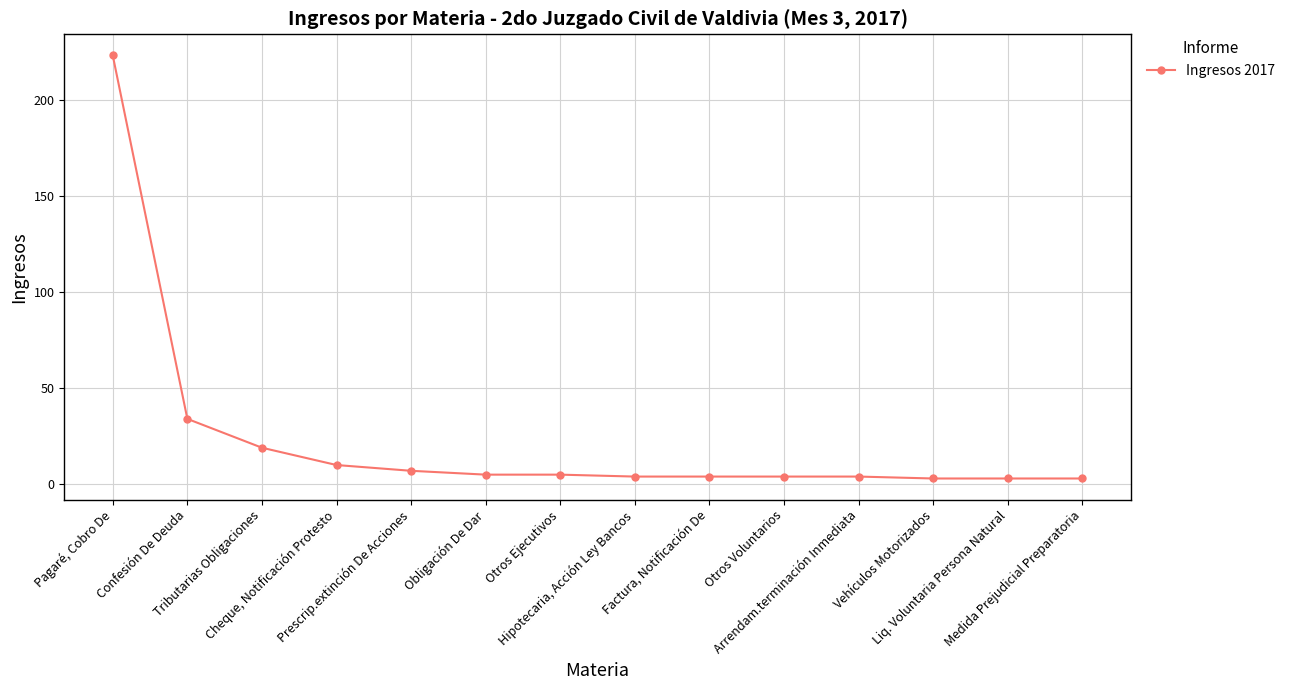

How many categories are shown in the chart?

14